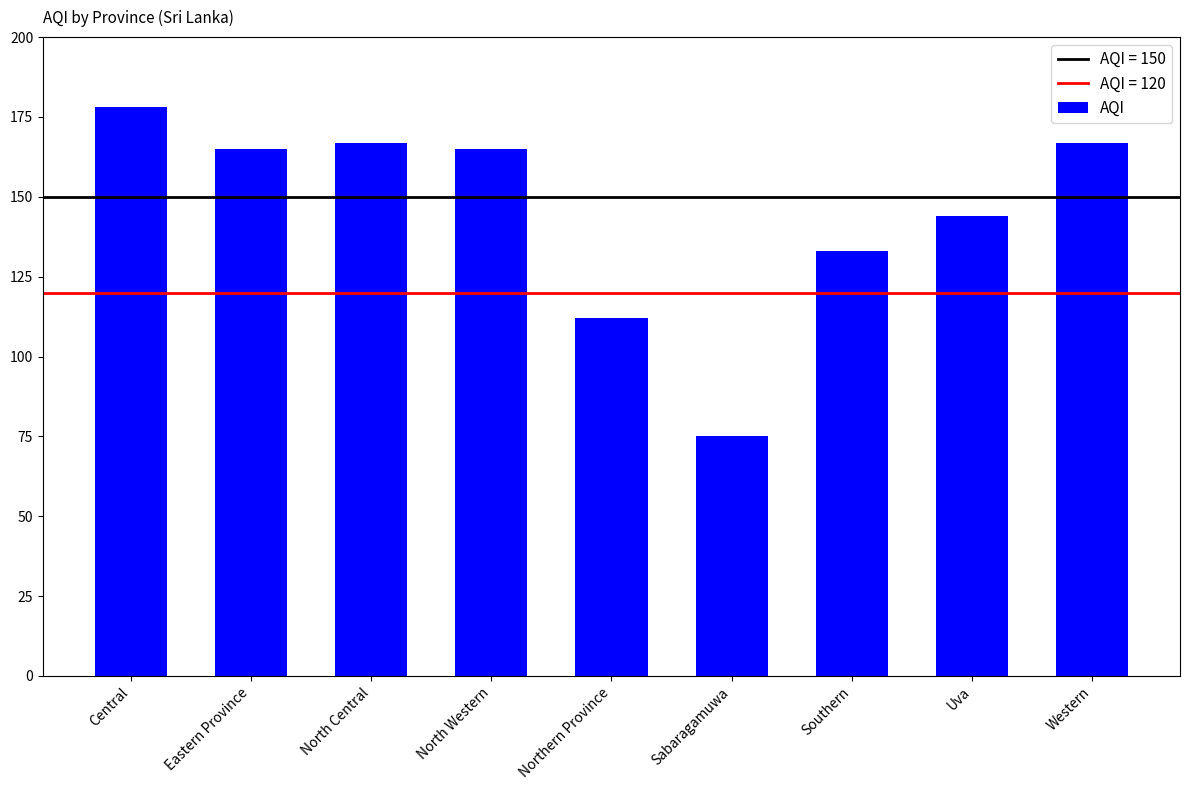

Which category has the highest value across all series?

Central